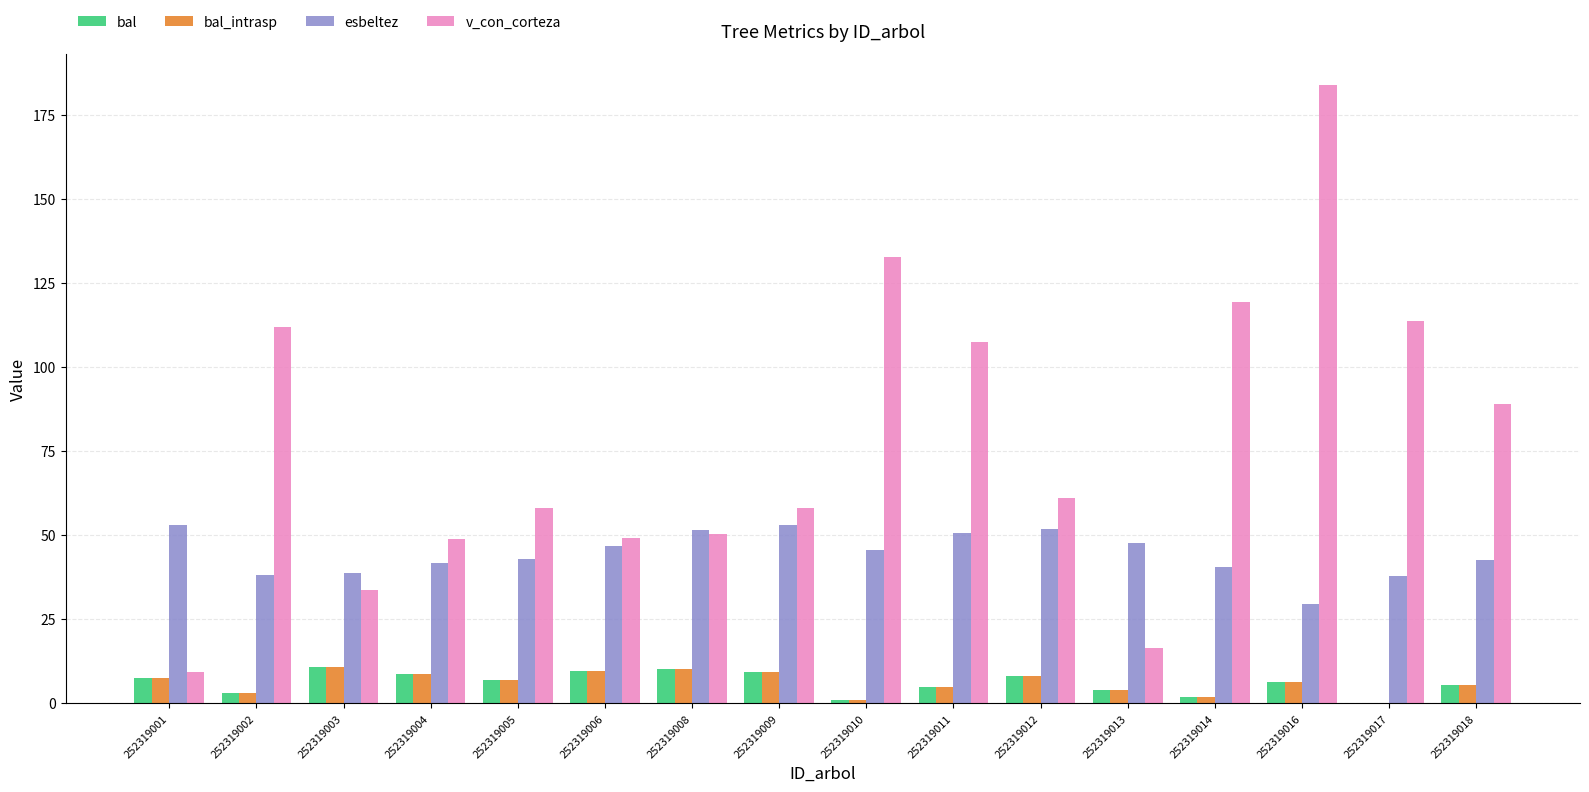

At which category does the chart reach its peak across all series?

252319016